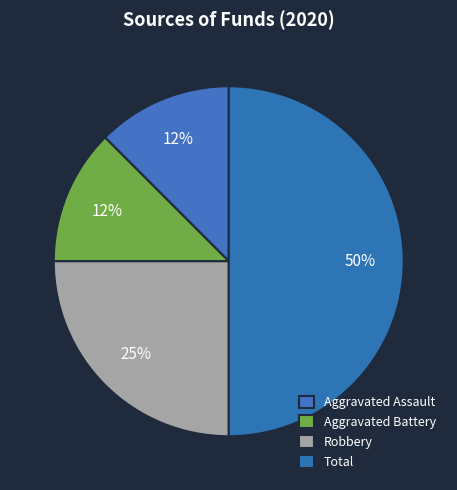

What percentage is the Total slice, to the nearest percent?

50%